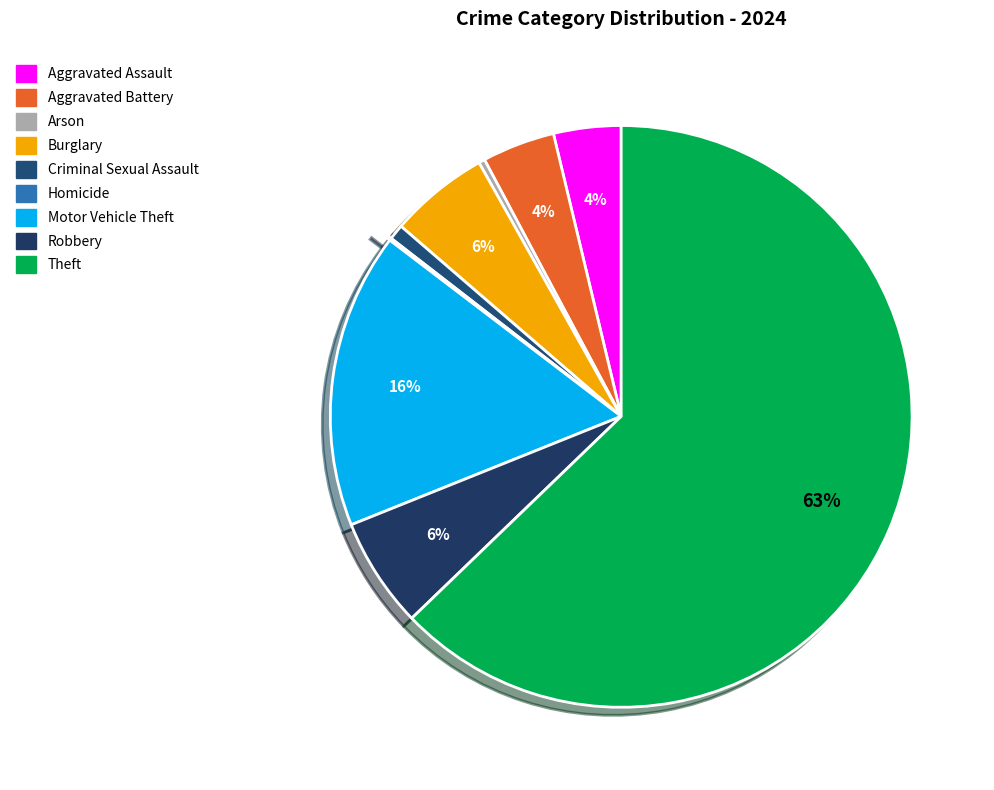

How much of the chart is everything except Criminal Sexual Assault?

99.1%